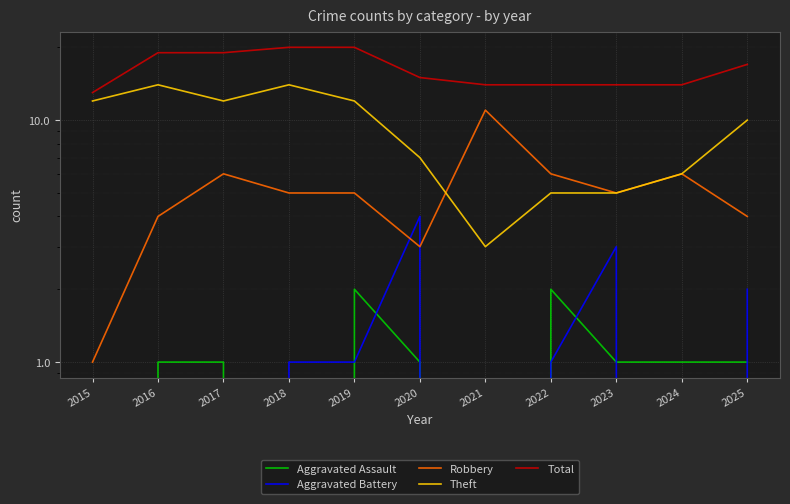

What is the value of the Total point at the 7th from the left?

14